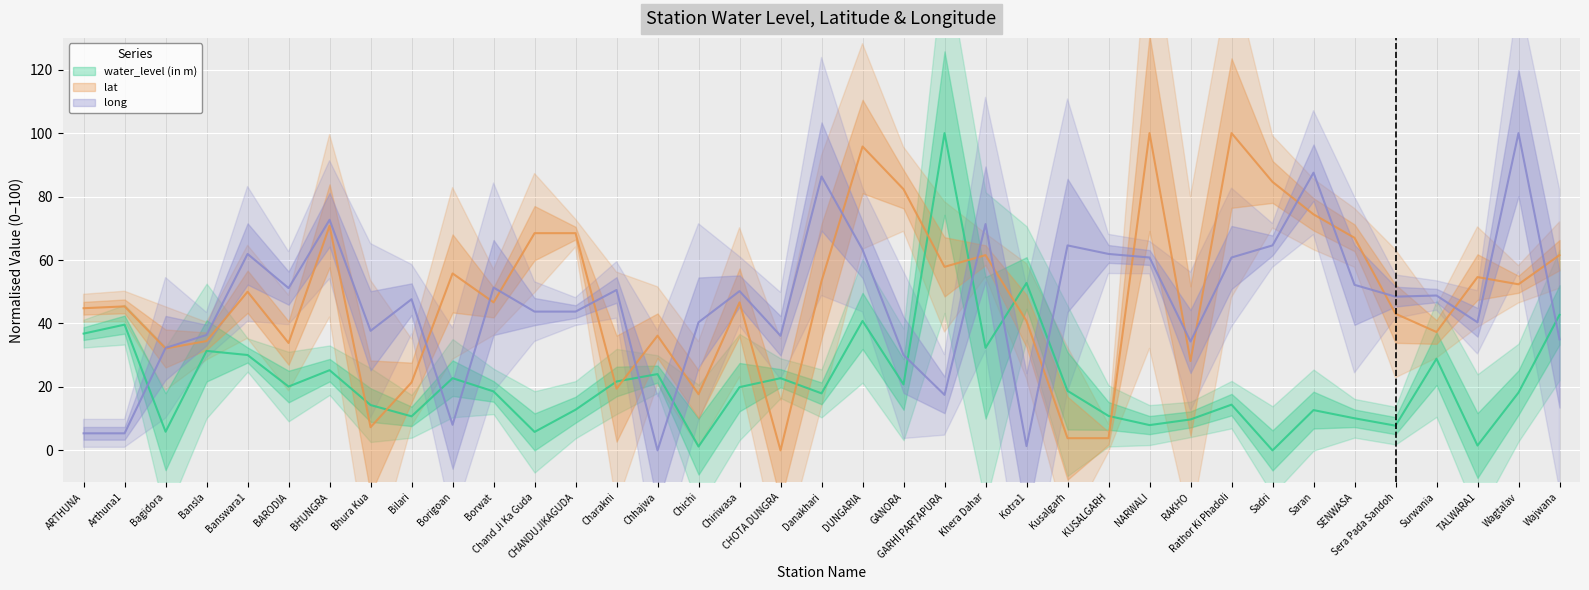

How many values in lat are above zero?

36